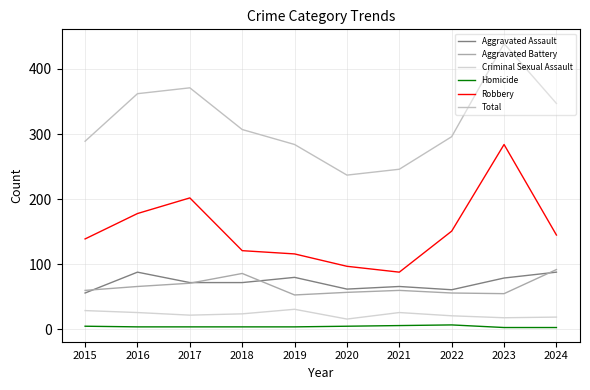

At which category does the chart reach its peak across all series?

2023